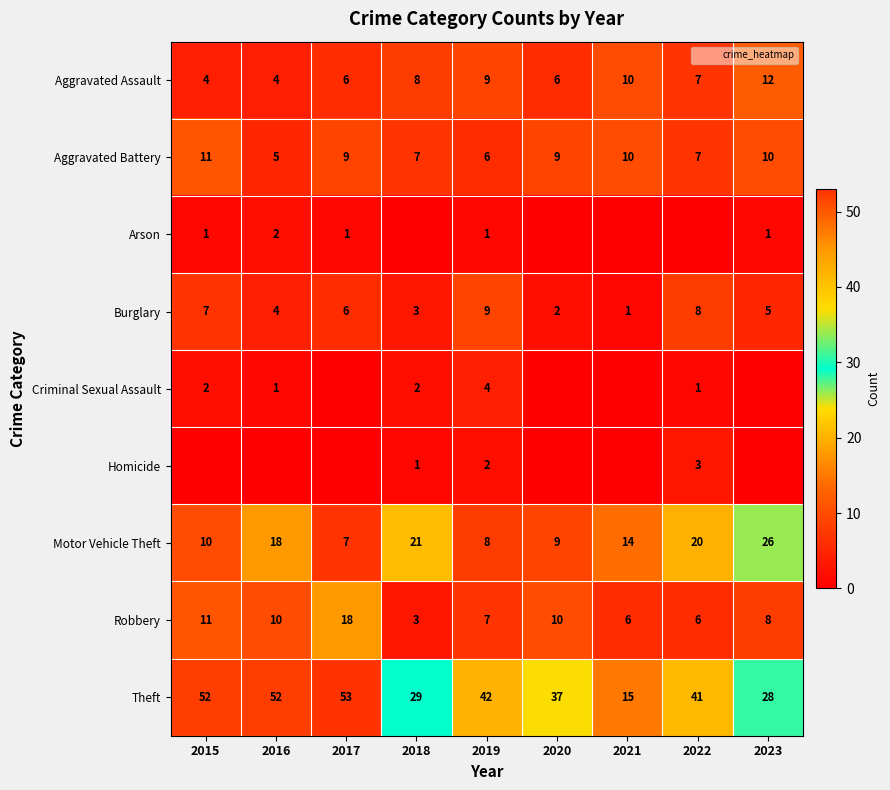

What is the total value across all series at 2021?

56